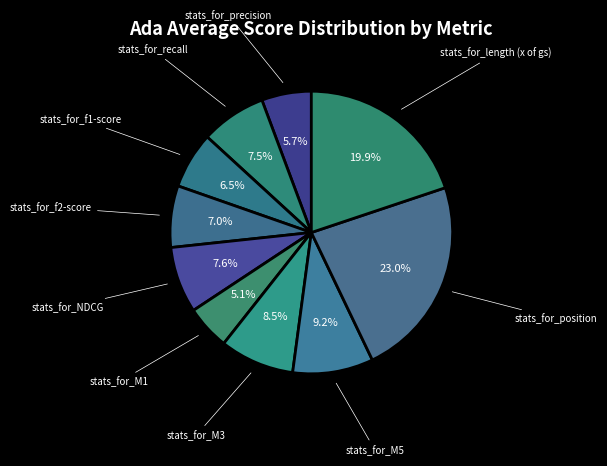

How many segments does this pie chart have?

10